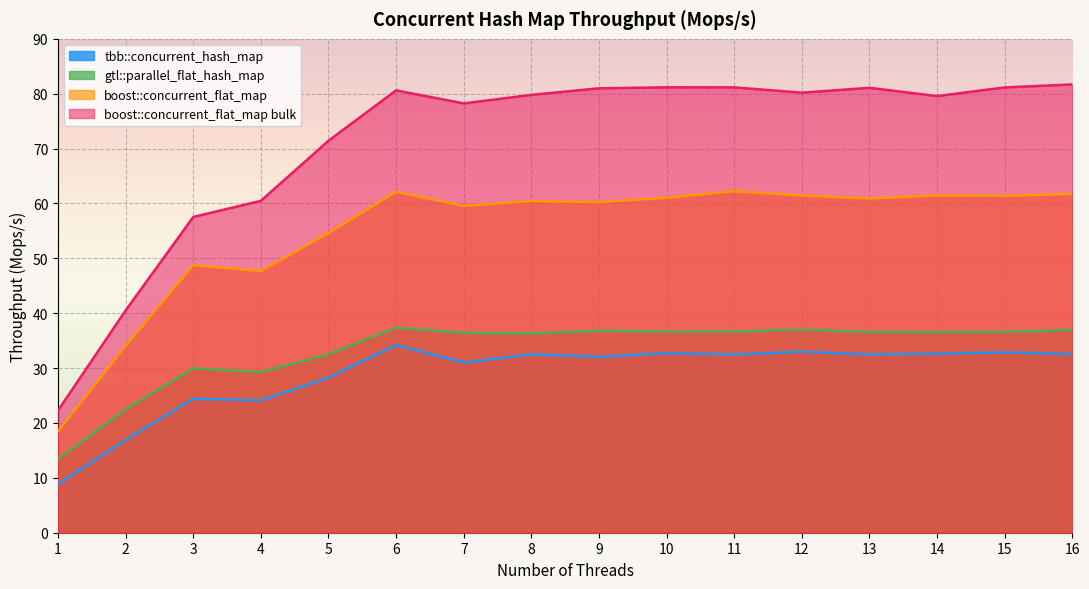

Between 4 and 13, which series saw the biggest shift?

boost::concurrent_flat_map bulk